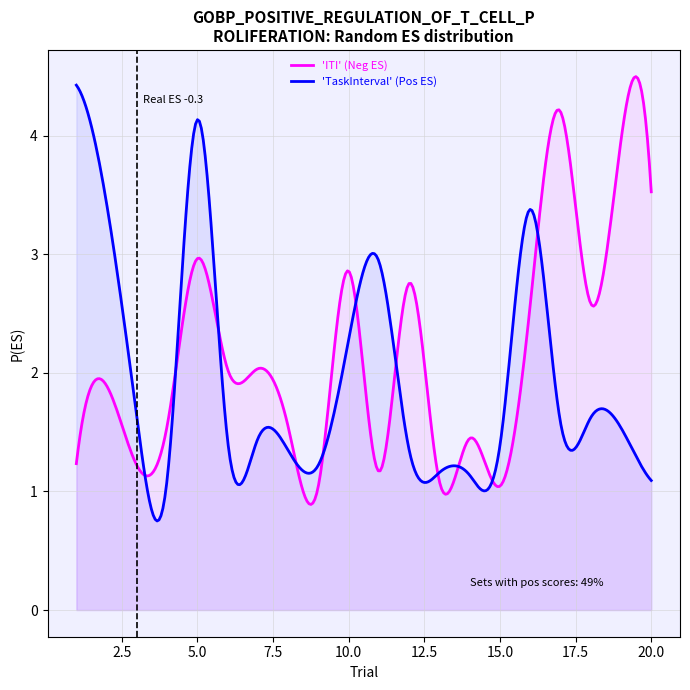

How many series are shown in this chart?

2